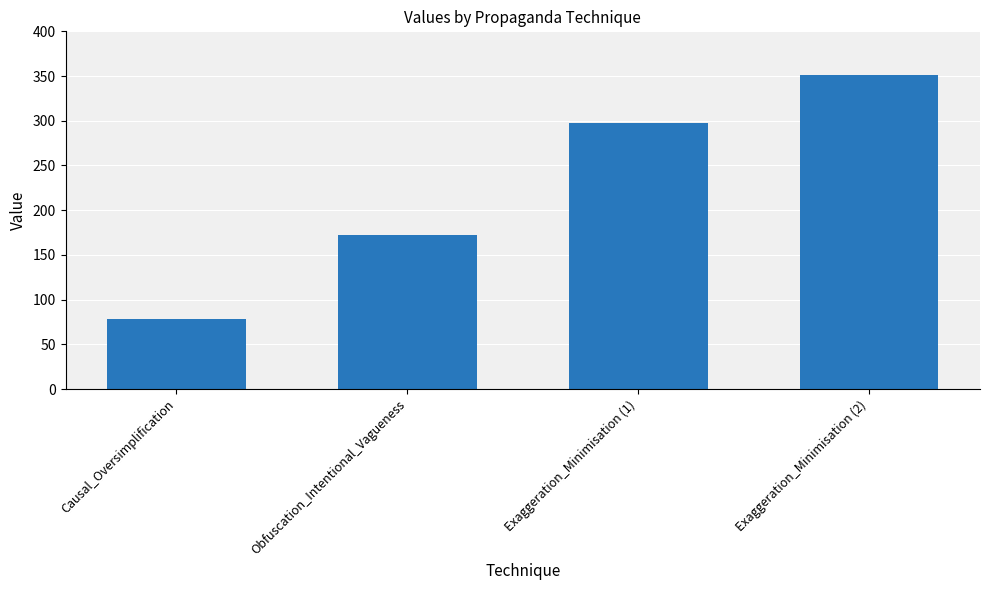

Are the bars grouped side by side (vs. stacked)?

No